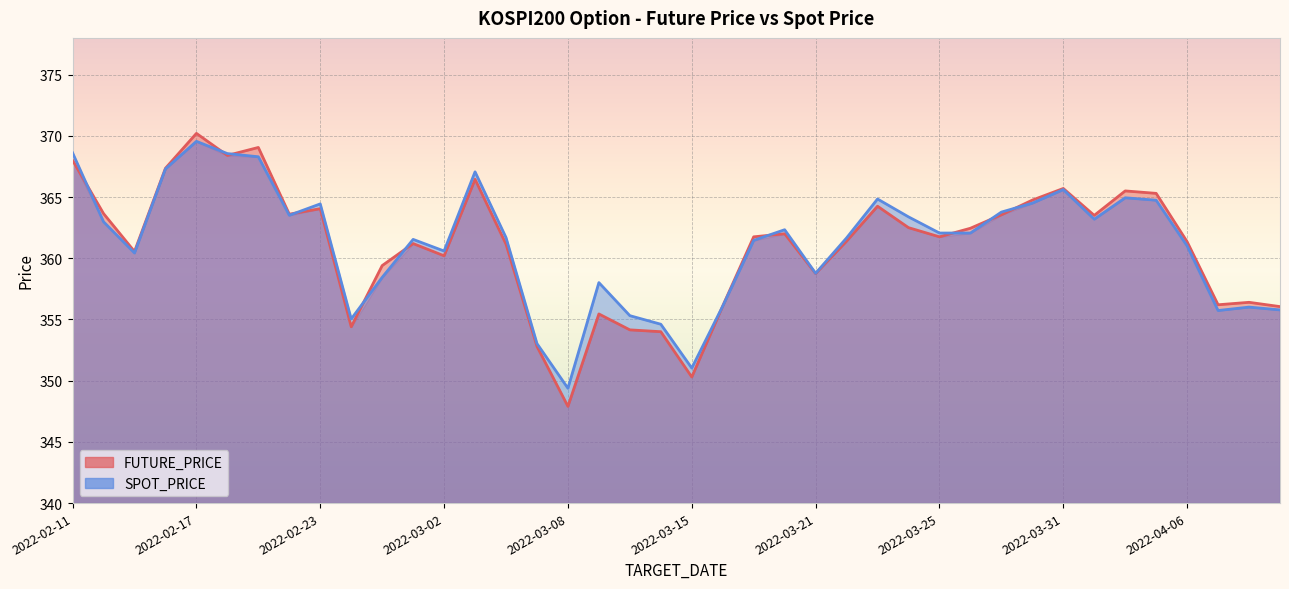

What are all the series names shown in the legend?

FUTURE_PRICE, SPOT_PRICE